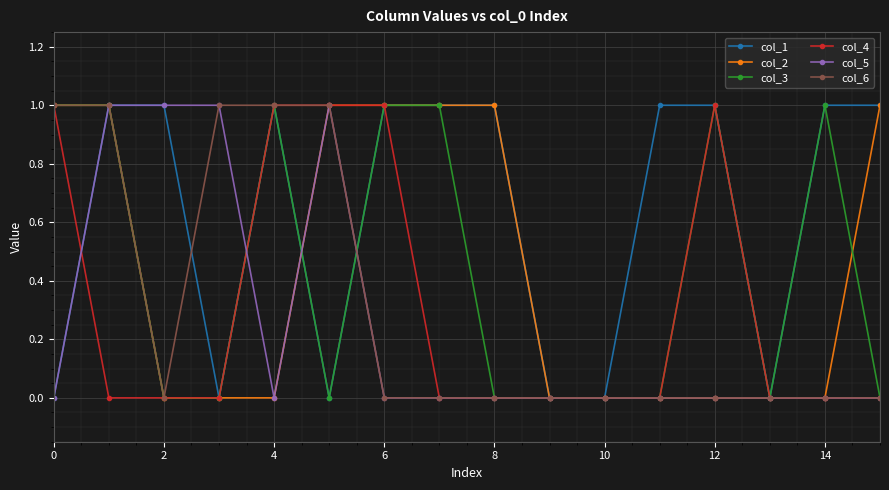

Does the chart have visible grid lines?

Yes